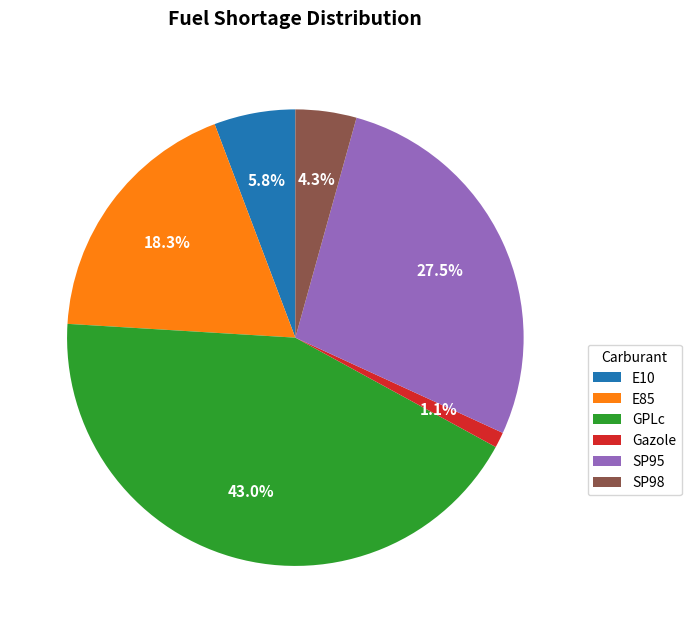

The E10 slice represents 1% of the pie. True or false?

False